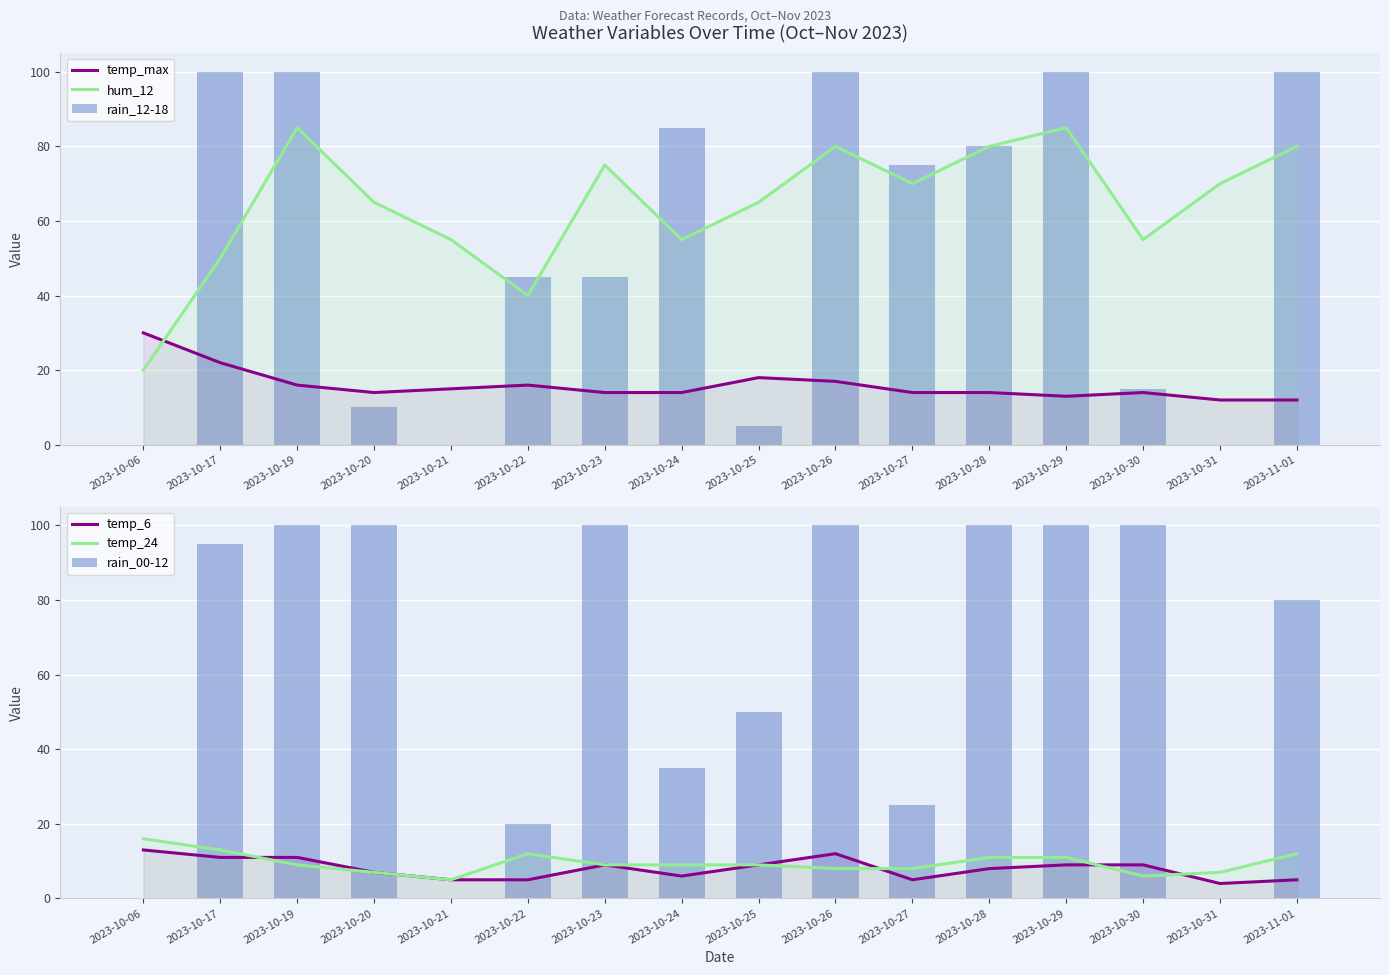

At how many categories does at least one series exceed 60?

13